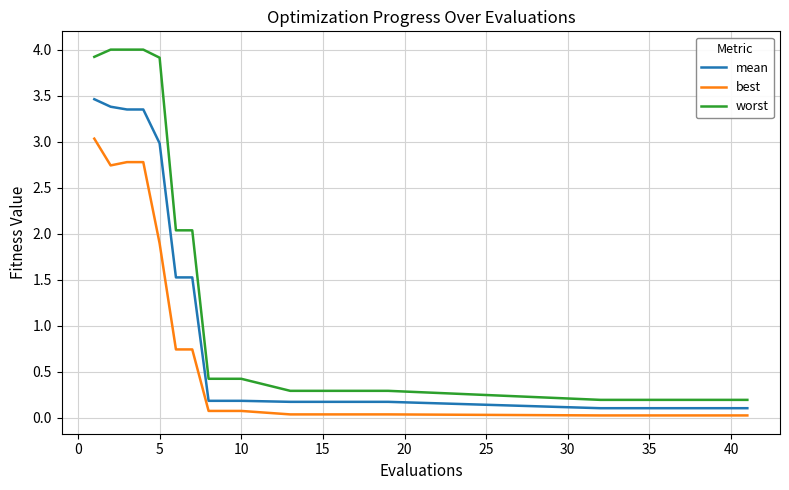

Which series has the largest total across all categories?

worst